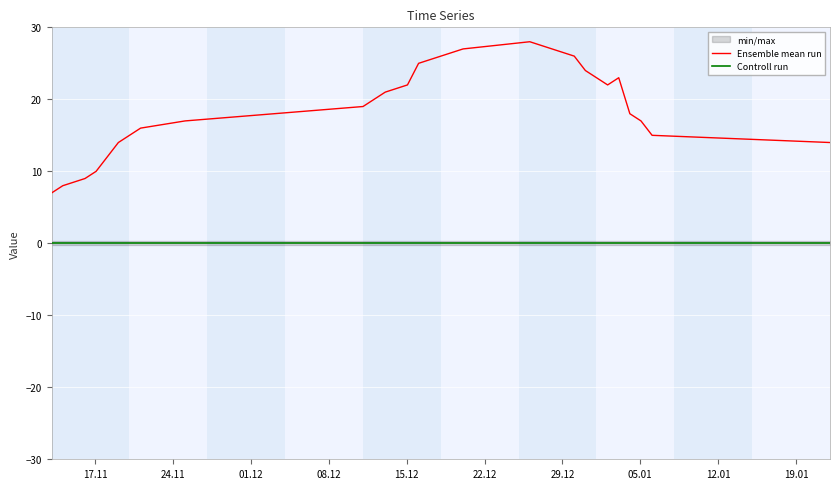

What is the lowest value of the Ensemble mean run series?

7